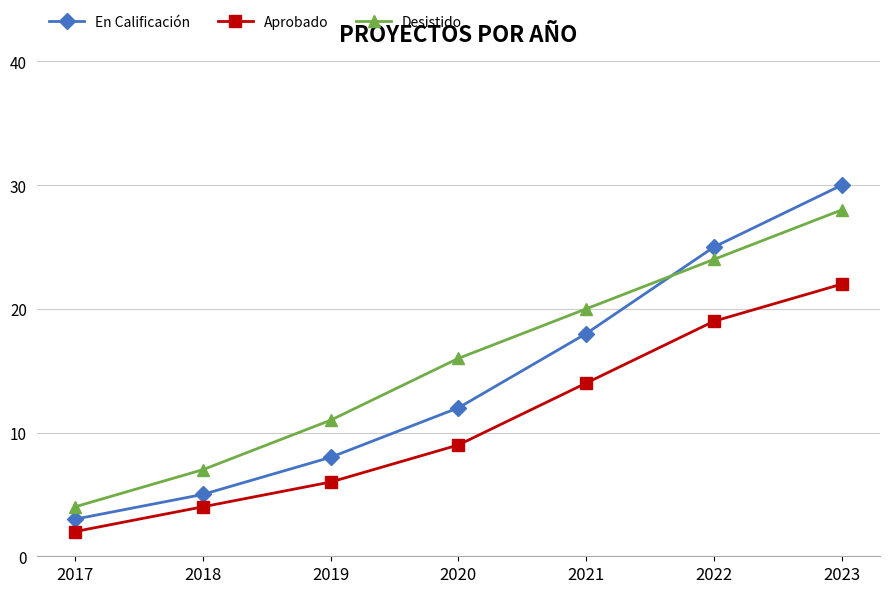

Which series has the largest range (max minus min)?

En Calificación